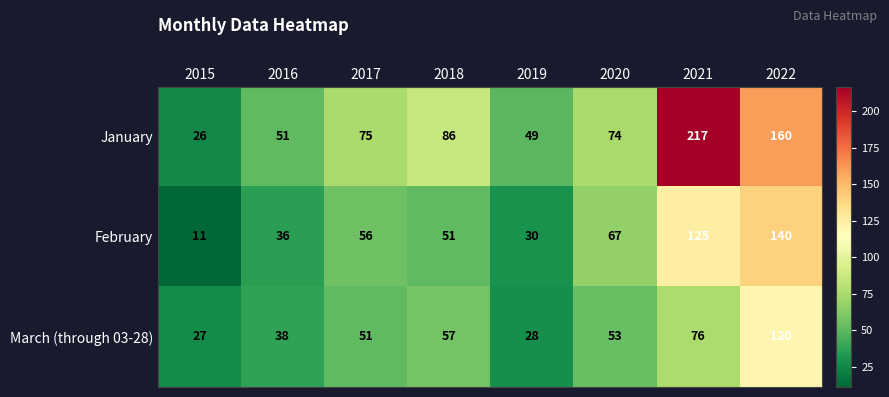

The January series shows 51 at 2016. True or false?

True